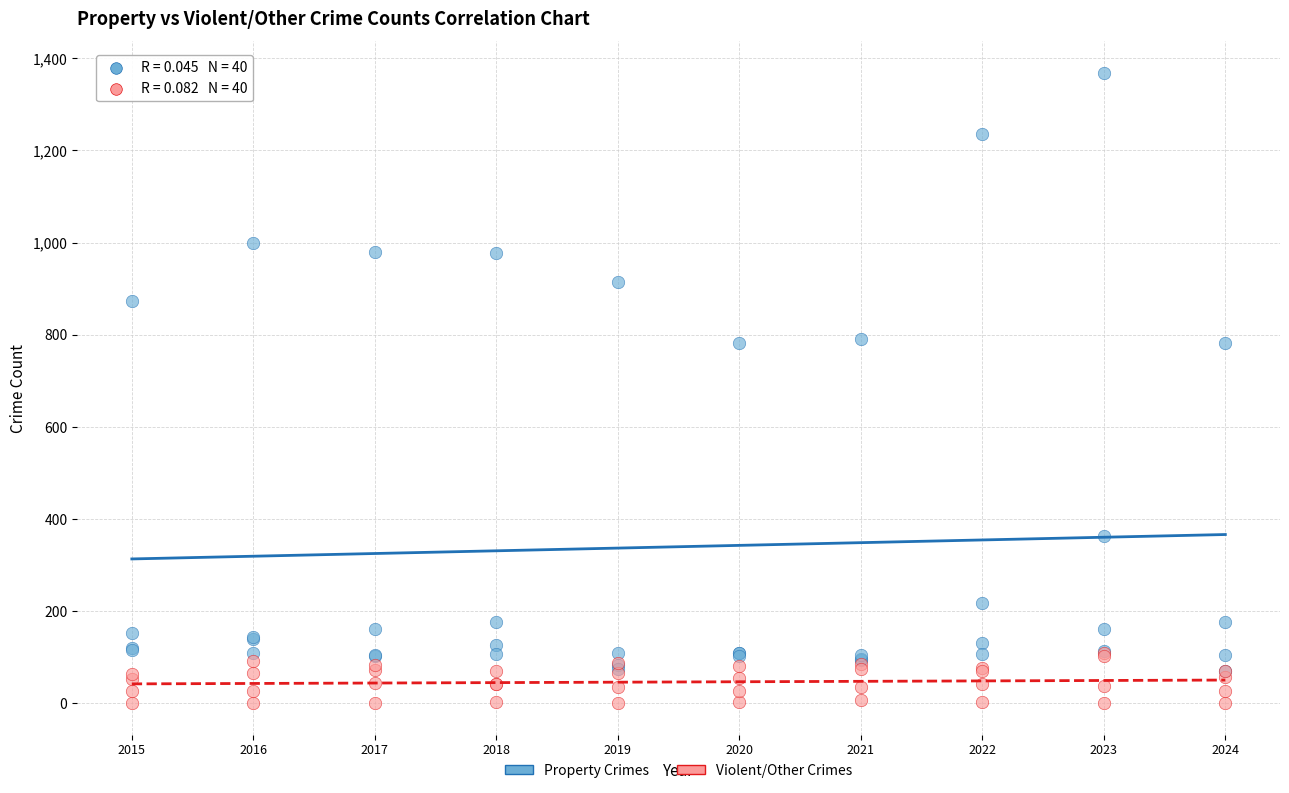

Which series contains the highest Y value?

Property Crimes